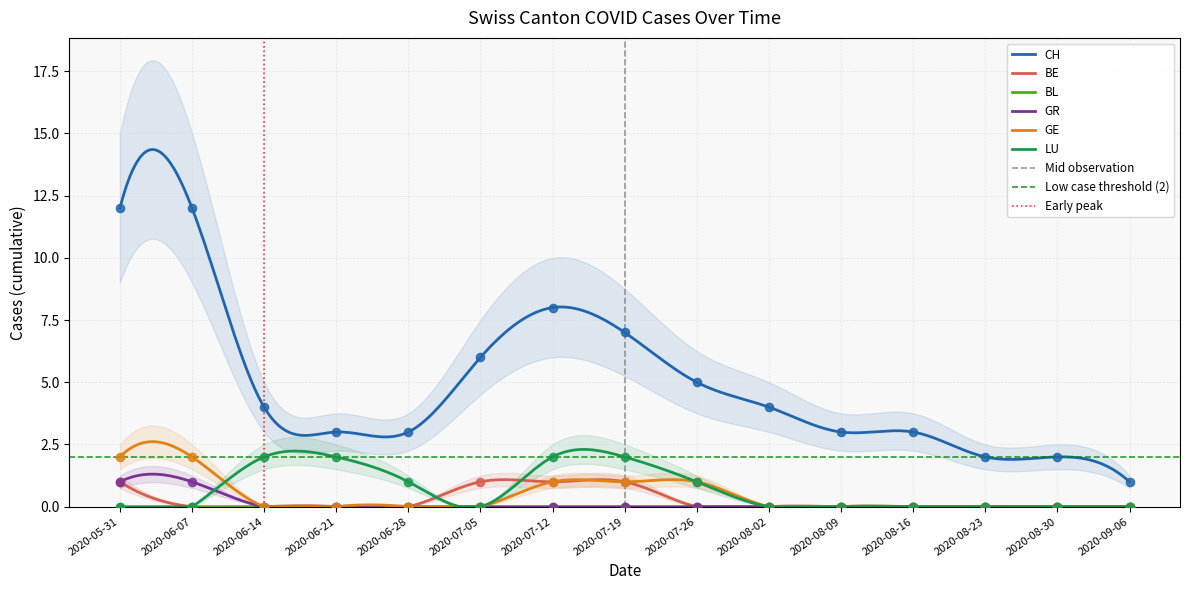

What is the highest value of the LU series?

2.3